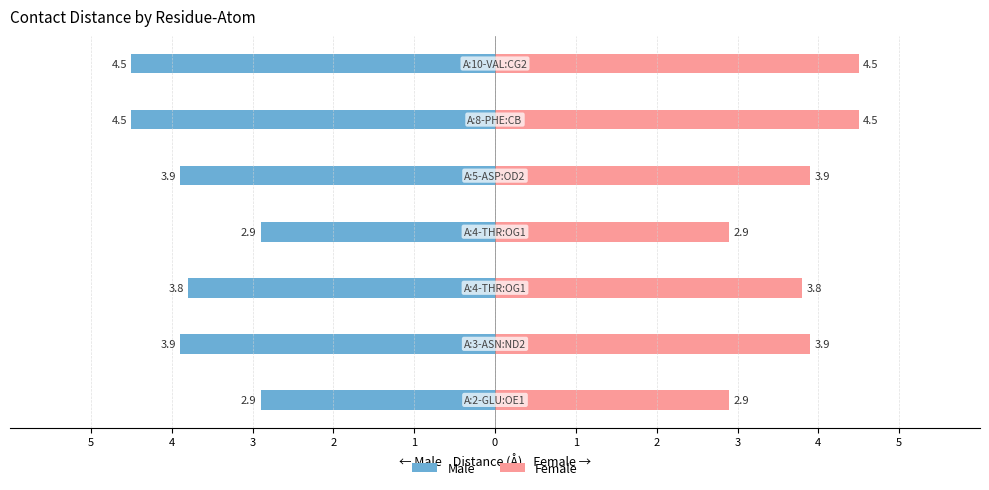

What is the maximum value for Female?

4.5